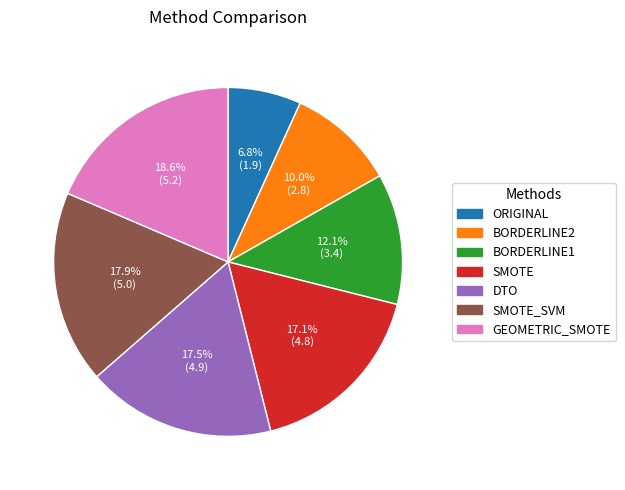

True or false: BORDERLINE1 accounts for 7% of the total.

False